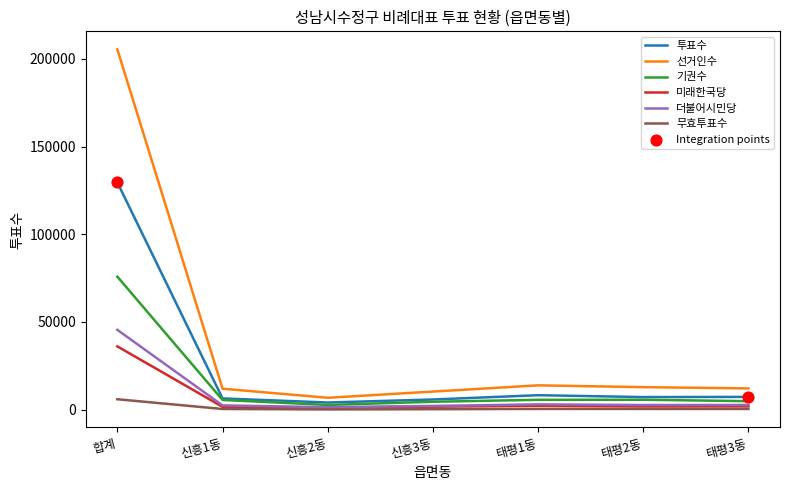

Which series has the largest range (max minus min)?

선거인수